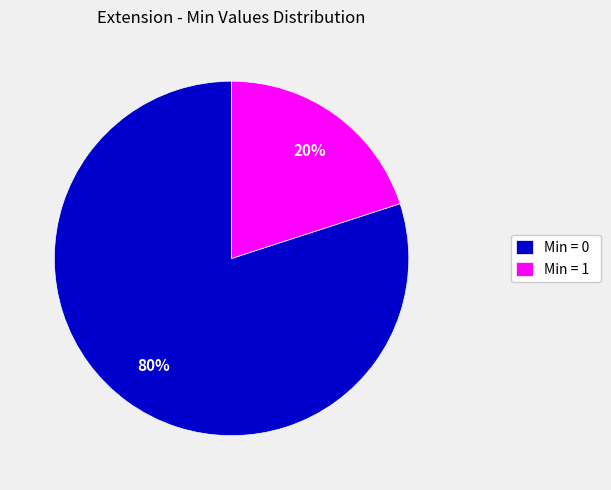

How many segments does this pie chart have?

2